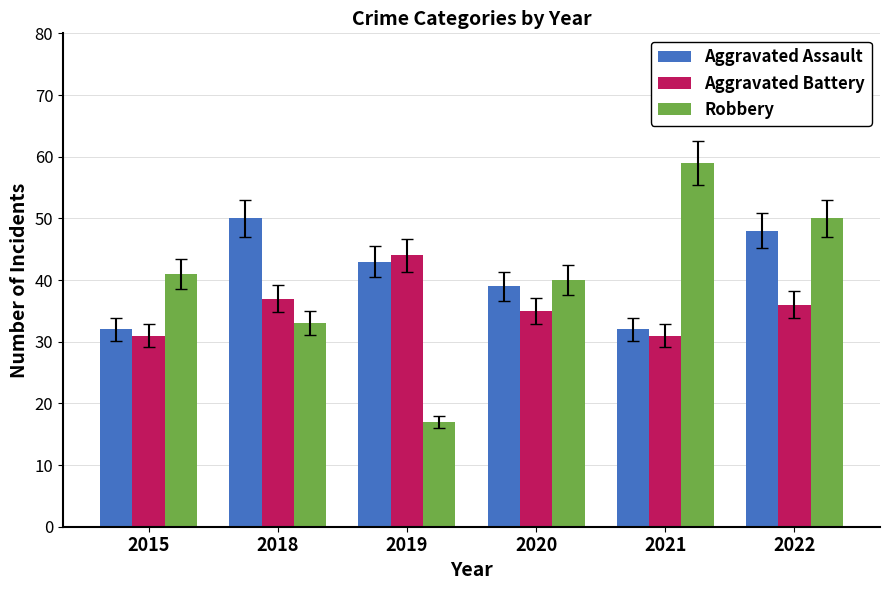

How many values in the Aggravated Battery series are below 36?

3